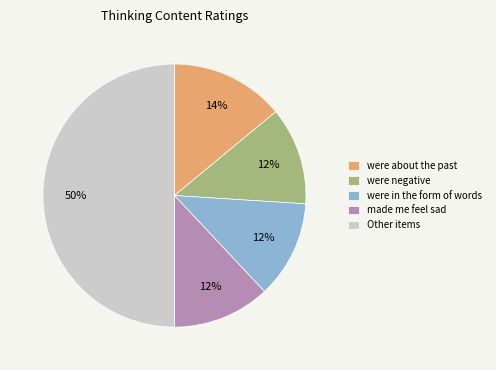

Which slice is the largest?

Other items